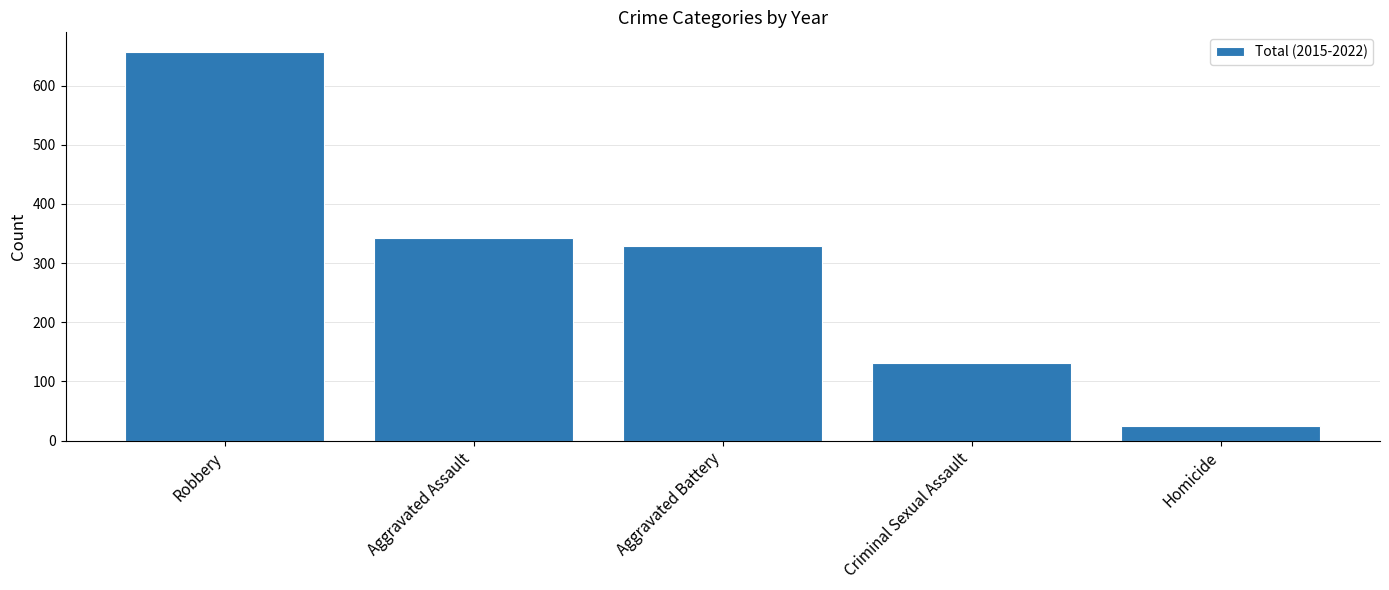

The chart shows a value of 343 at Aggravated Assault. True or false?

True